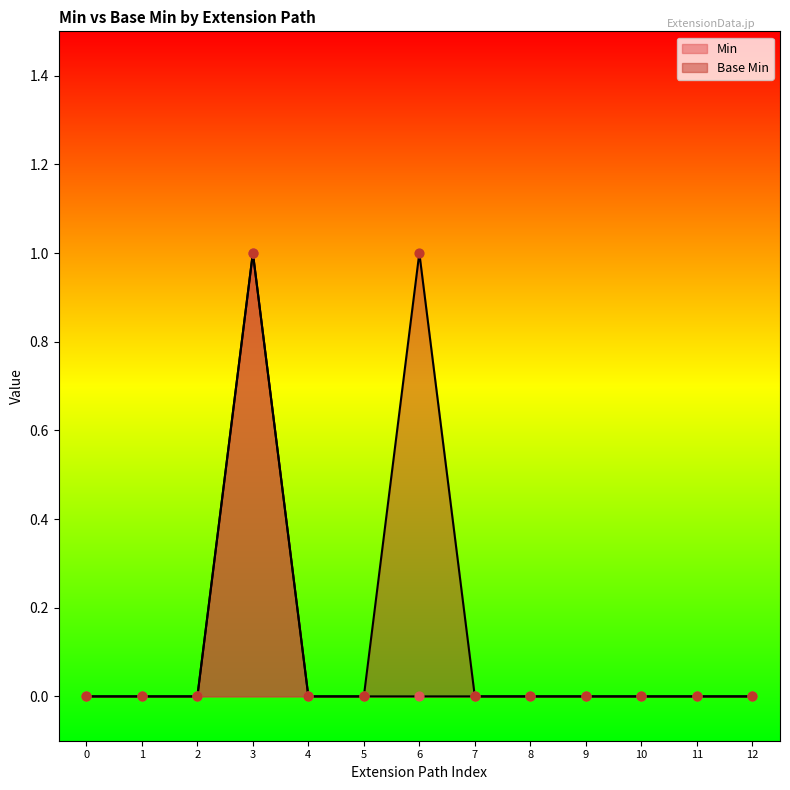

What are all the series names shown in the legend?

Min, Base Min